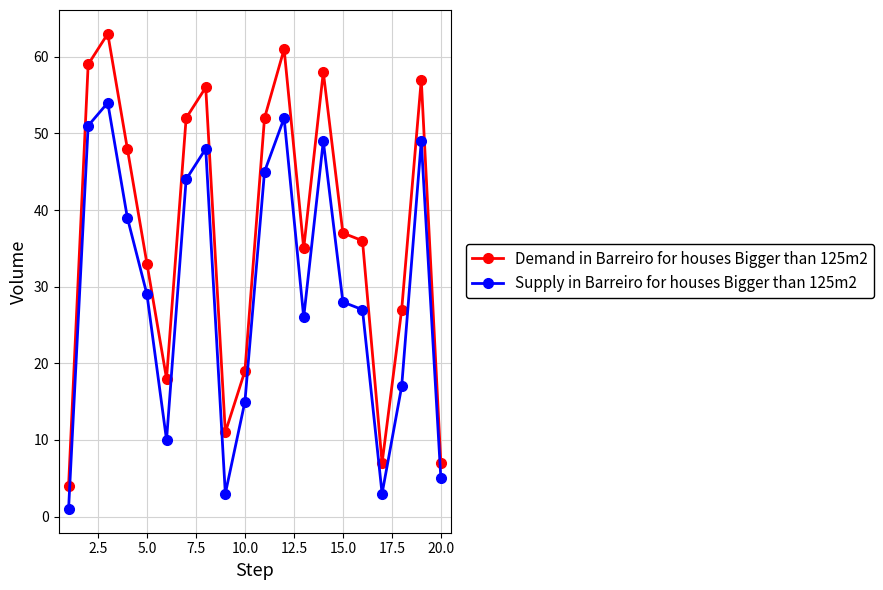

Which series has the widest spread of values?

Demand in Barreiro for houses Bigger than 125m2